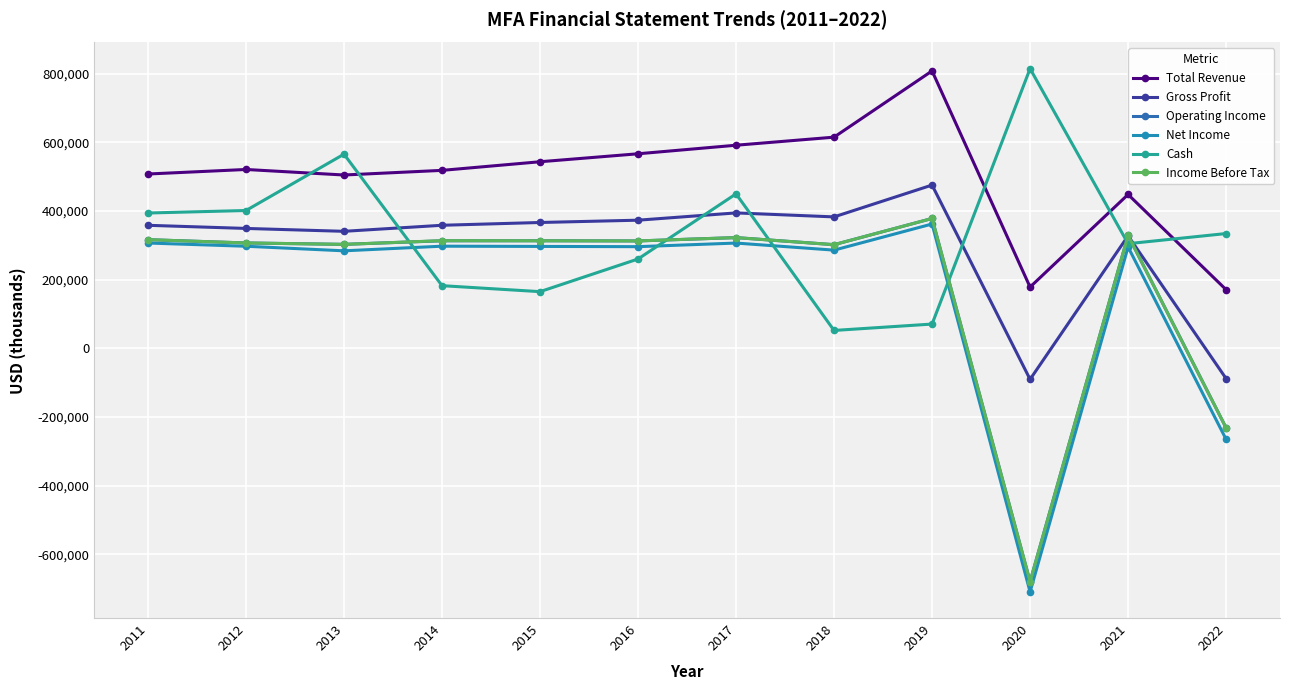

What is the total value across all series at 2014?

1982900